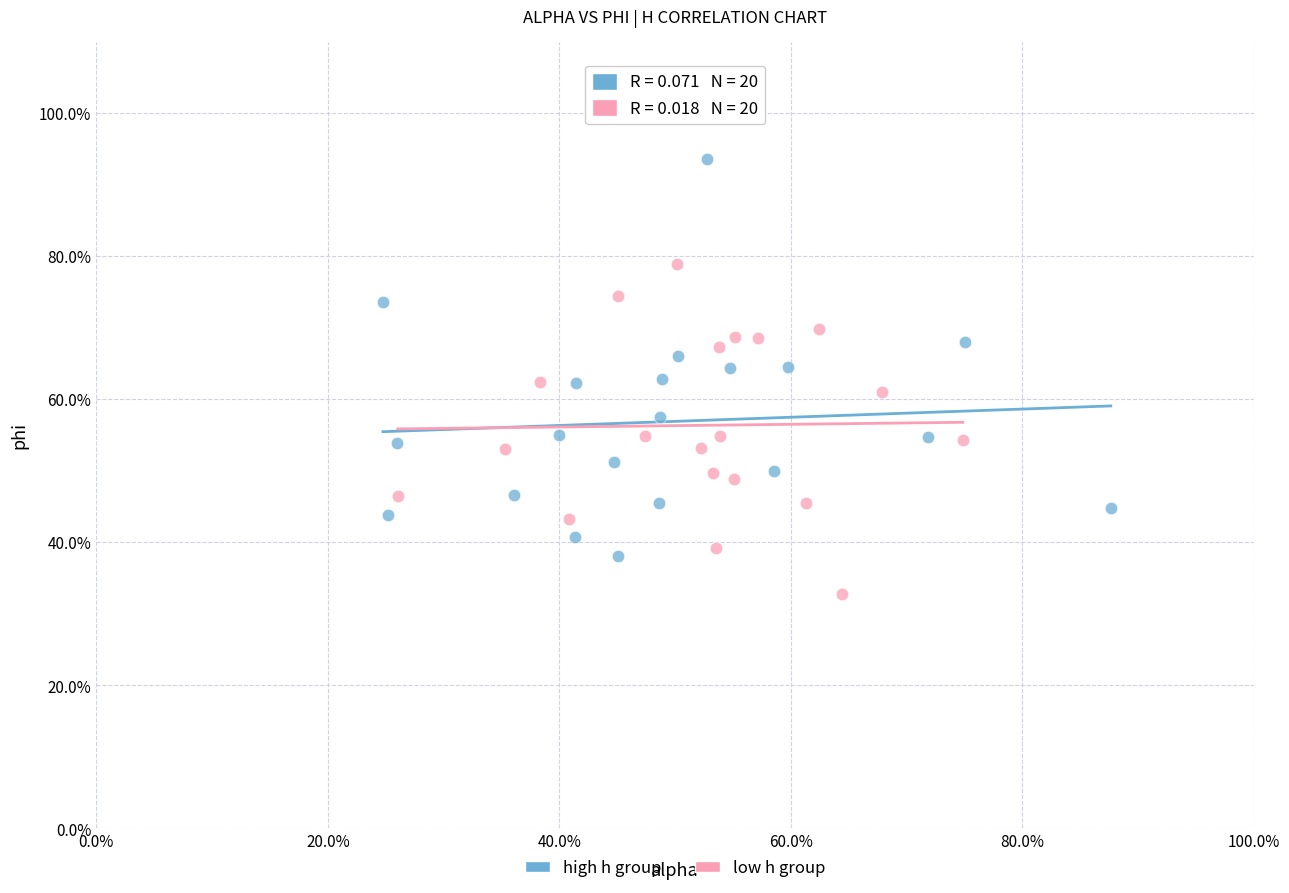

Which series contains the lowest Y value?

low h group